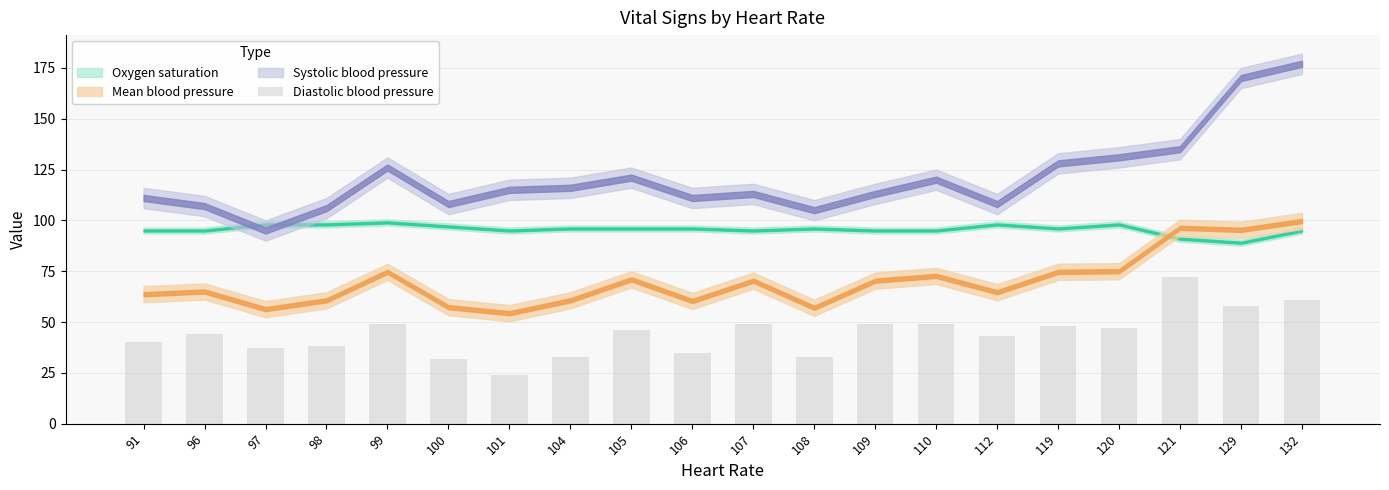

What is the difference between the values at 107 and 132?

12